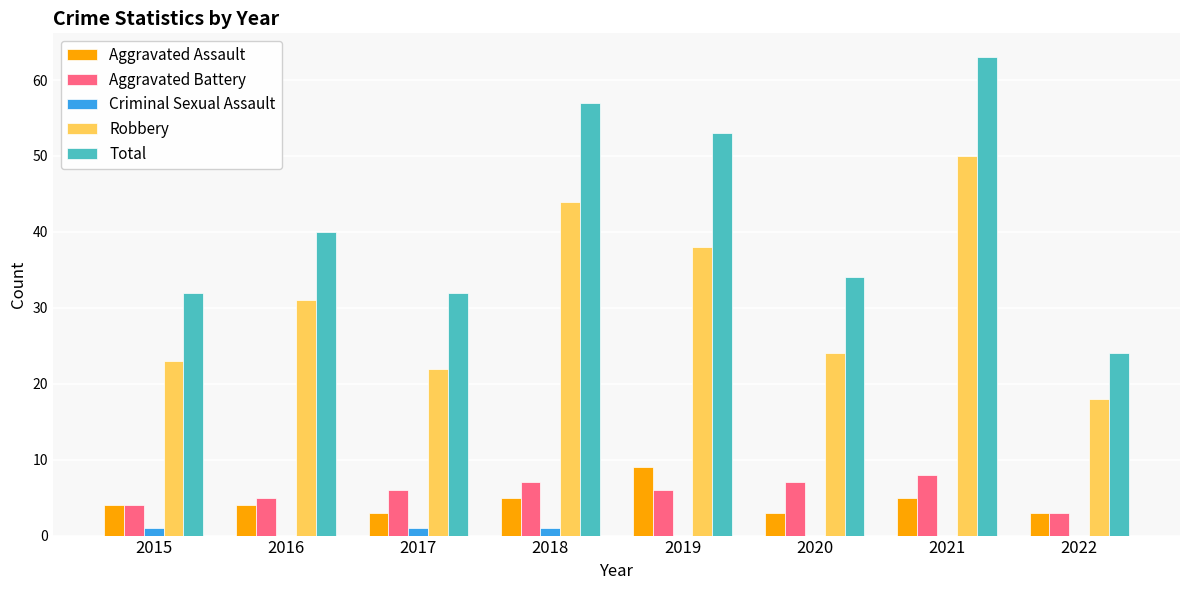

Reading right to left, transcribe all the data shown in this chart.

Aggravated Assault: 2022=3	2021=5	2020=3	2019=9	2018=5	2017=3	2016=4	2015=4
Aggravated Battery: 2022=3	2021=8	2020=7	2019=6	2018=7	2017=6	2016=5	2015=4
Criminal Sexual Assault: 2022=0	2021=0	2020=0	2019=0	2018=1	2017=1	2016=0	2015=1
Robbery: 2022=18	2021=50	2020=24	2019=38	2018=44	2017=22	2016=31	2015=23
Total: 2022=24	2021=63	2020=34	2019=53	2018=57	2017=32	2016=40	2015=32